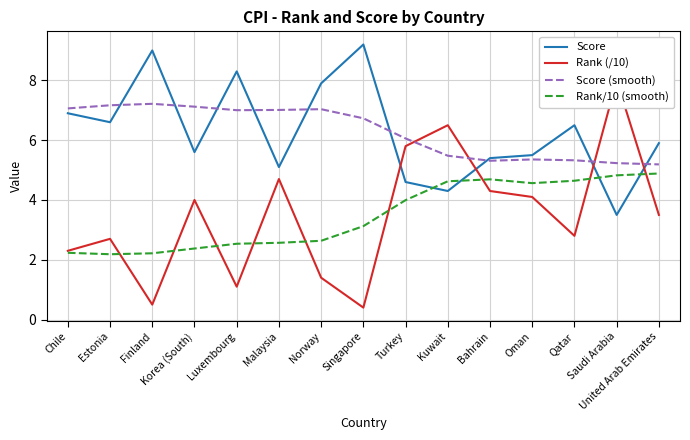

What is the value of the Rank (/10) point at the 4th from the left?

4.0